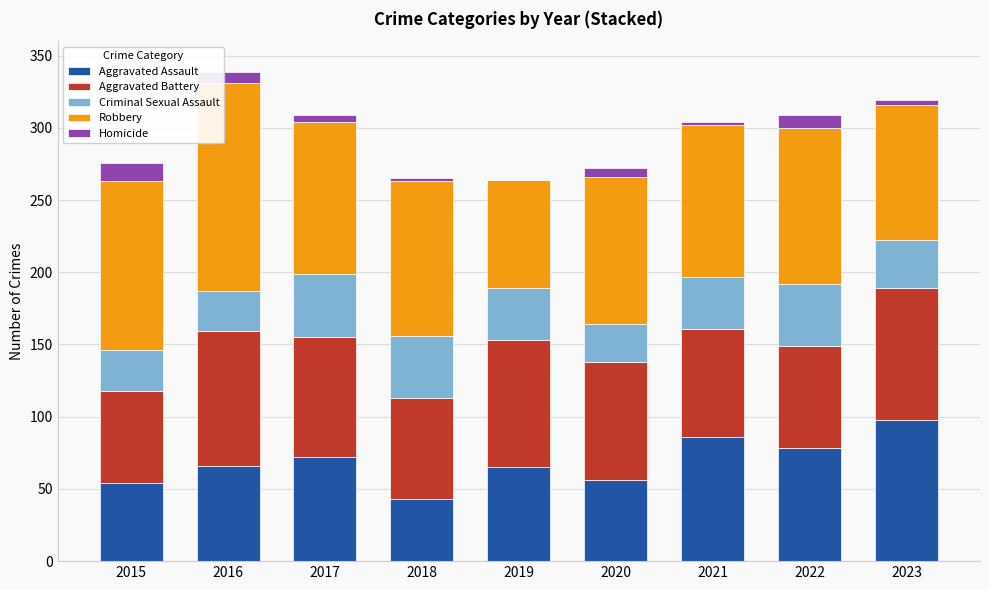

What is the highest value of the Aggravated Assault series?

98